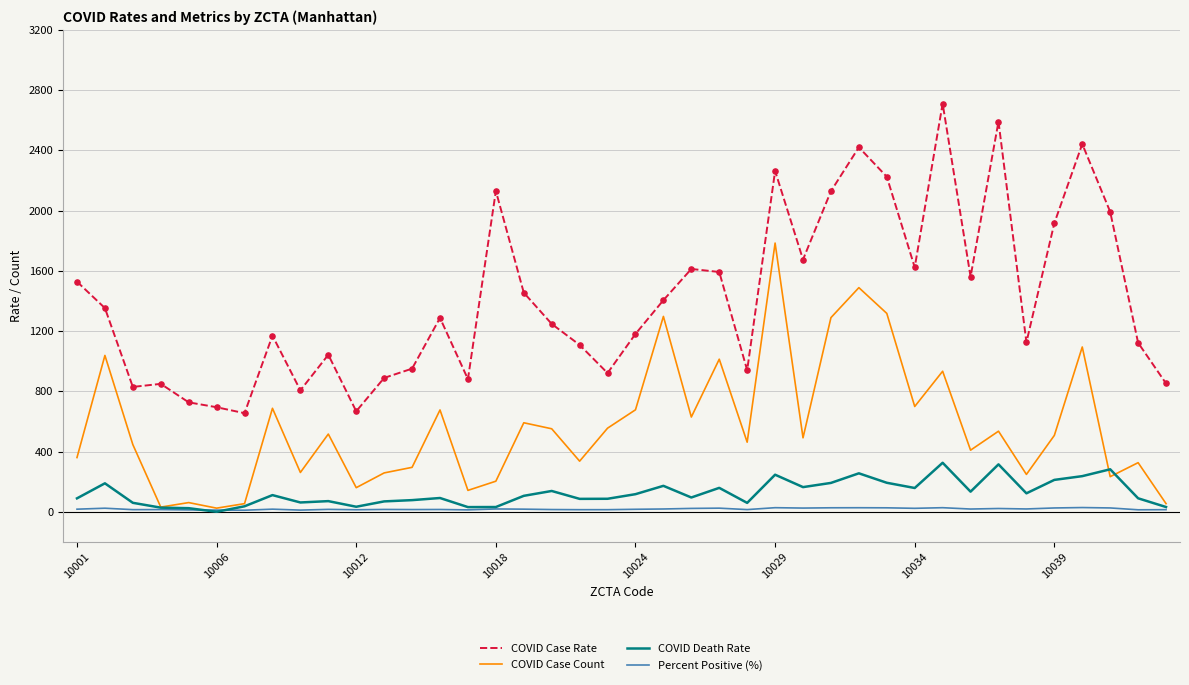

Which series has the largest total across all categories?

COVID Case Rate